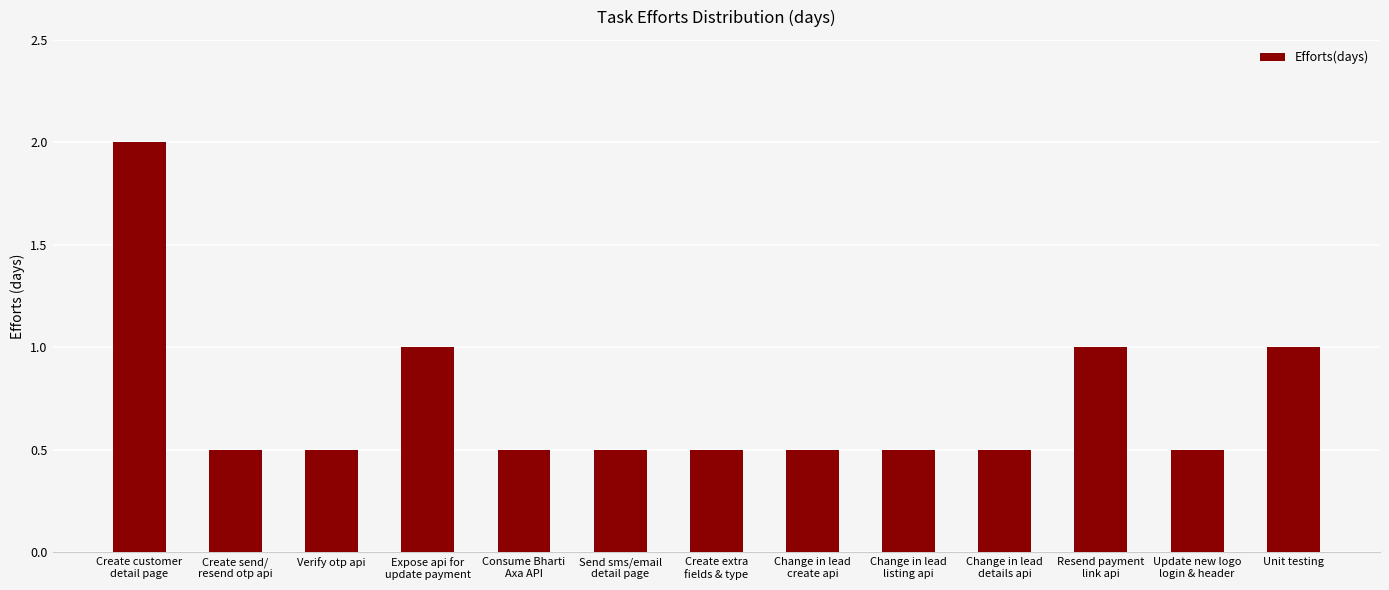

What is the value of the 7th bar from the left?

0.5